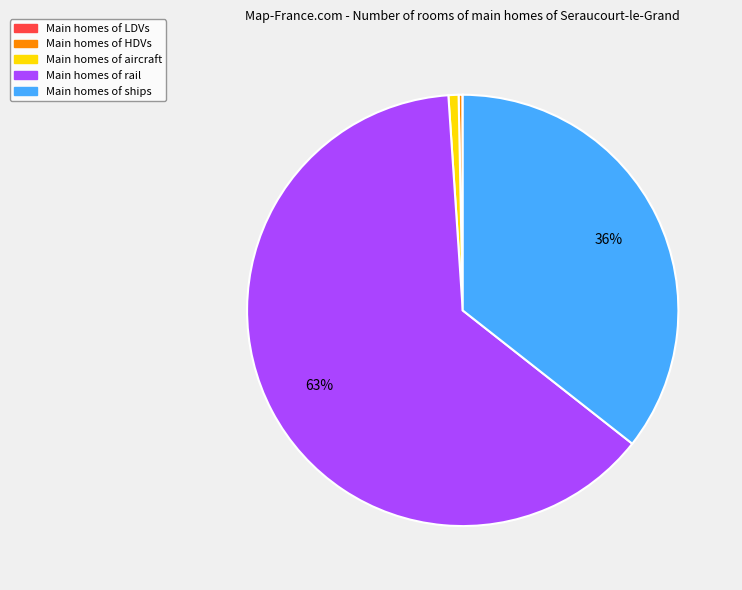

To the nearest percent, what is the difference between the largest and smallest slice percentages?

63%